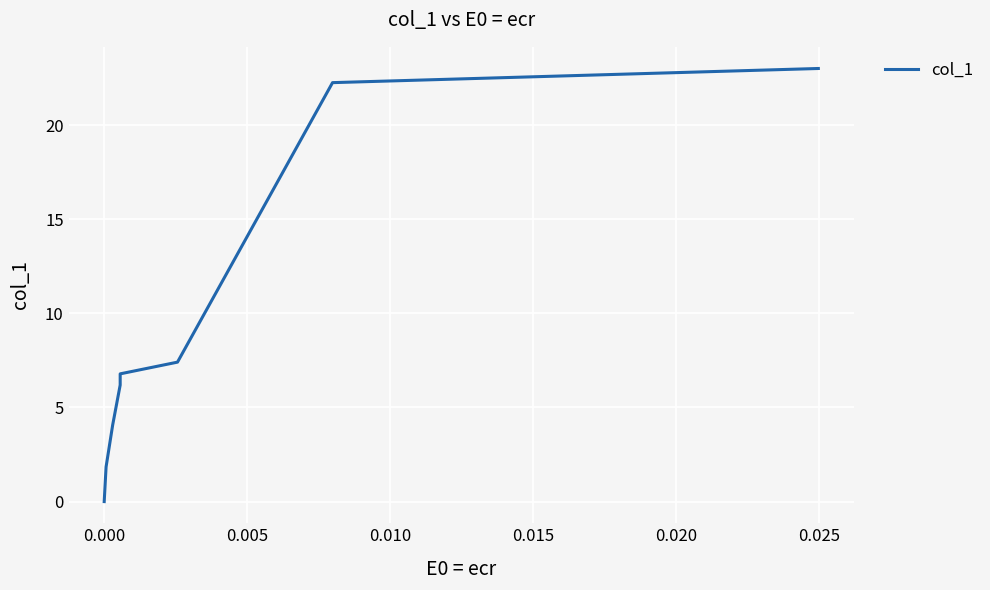

What is the difference between the maximum and minimum values?

23.0